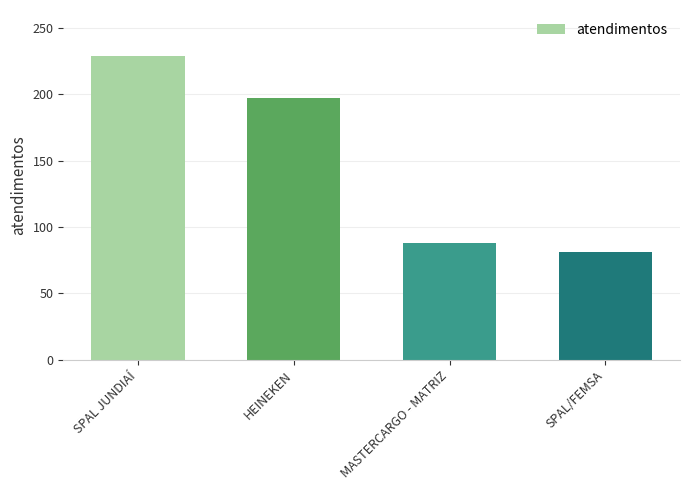

What is the average value?

149